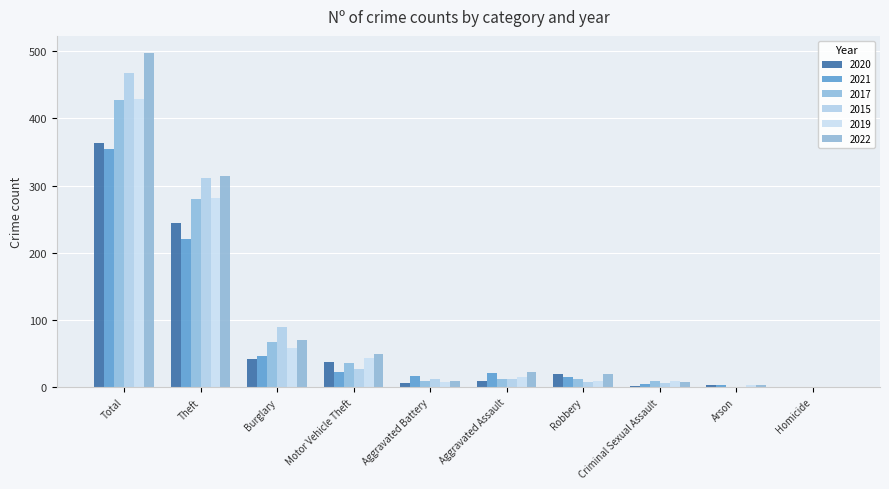

At how many categories does at least one series exceed 248?

2